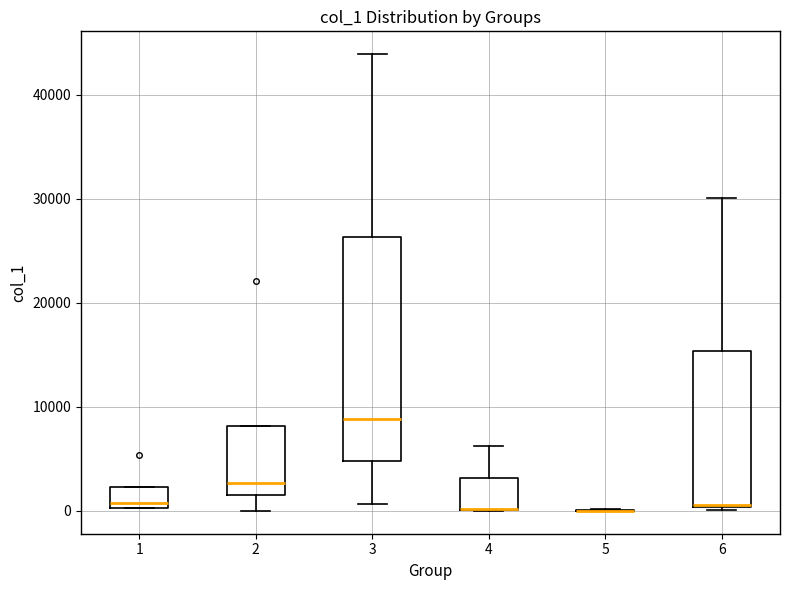

Reading left to right, transcribe this box plot: for each box, give where its median line is, the range the box spans, and where its two whiskers end, as read against the y-axis. The values are not printed on the chart, so give them approximately, as read against the axis.

1: median 1000, box 0 to 2000, whiskers 0 to 2000
2: median 3000, box 1000 to 8000, whiskers 0 to 8000
3: median 9000, box 5000 to 26000, whiskers 1000 to 44000
4: median 0 (drawn on the box's lower edge), box 0 to 3000, whiskers 0 to 6000
5: box collapsed to a line at 0, whiskers 0 to 0
6: median 1000, box 0 to 15000, whiskers 0 to 30000